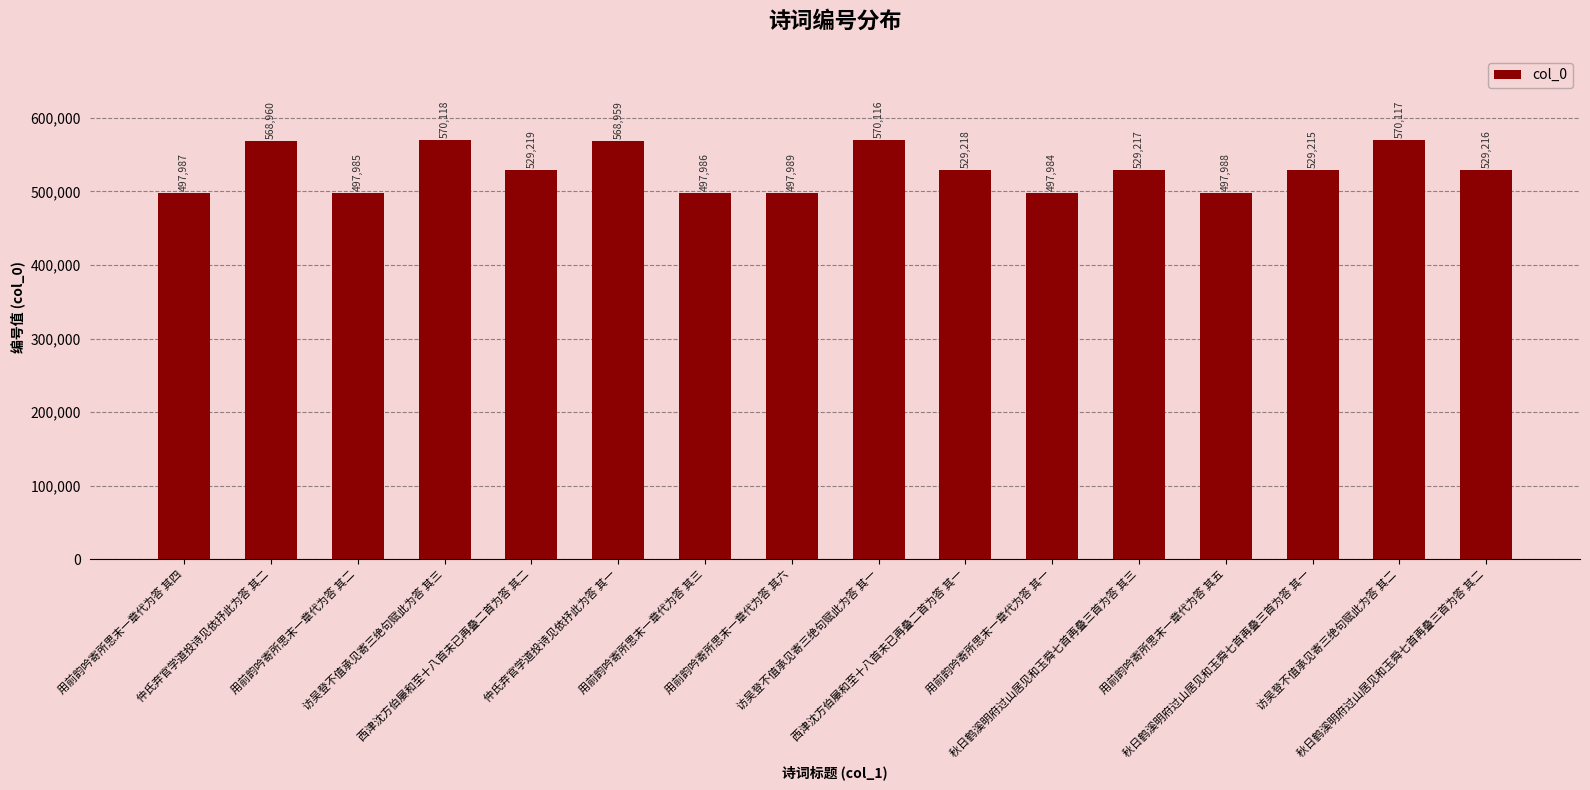

Does the chart contain any negative values?

No